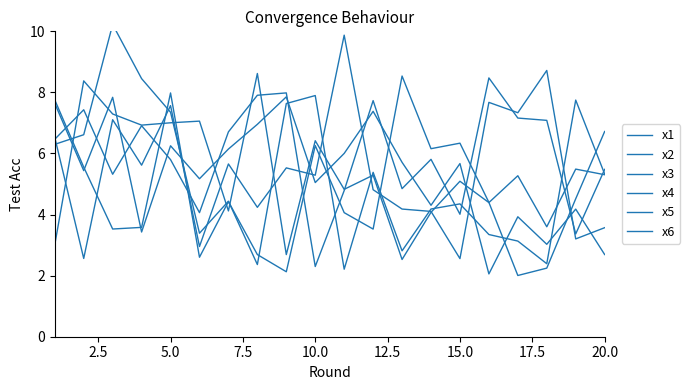

How many interior local peaks does the x6 series have?

7